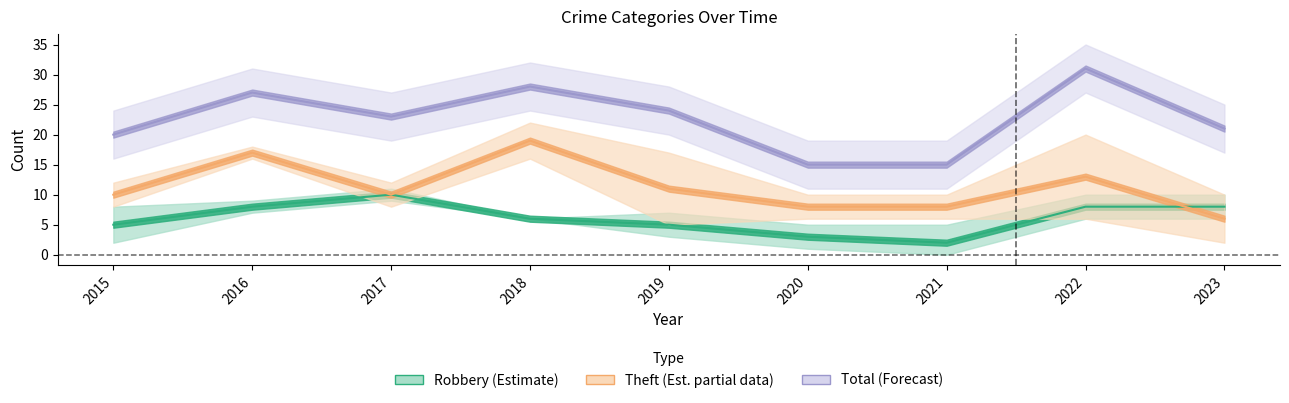

What is the difference between the Theft values at 2018 and 2016?

2